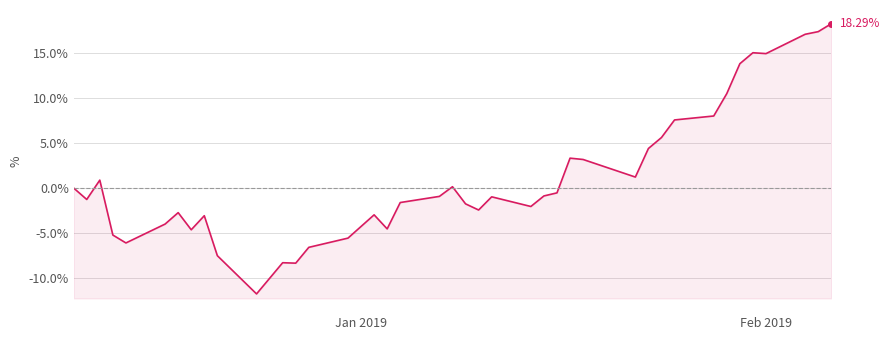

What is the difference between the second highest and second lowest values?

25.8